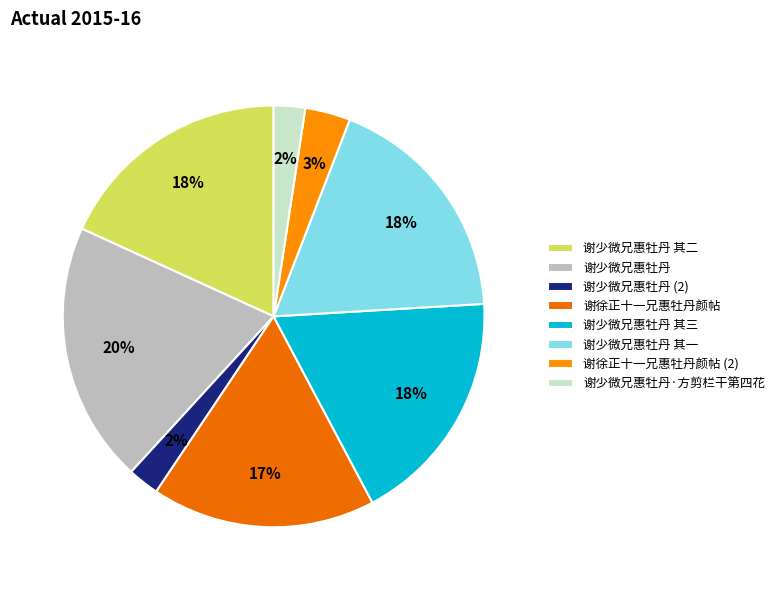

What percentage is the 谢少微兄惠牡丹 其三 slice, to the nearest percent?

18%